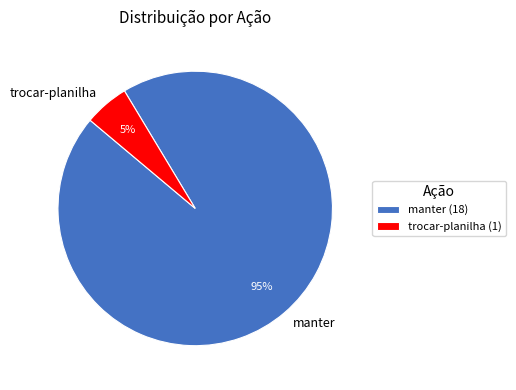

Which slice is the largest?

manter